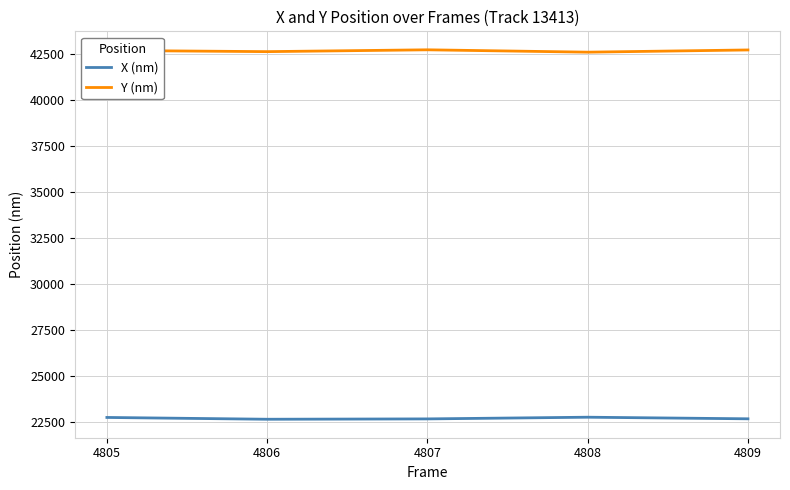

True or false: X (nm) and Y (nm) cross at least once.

False